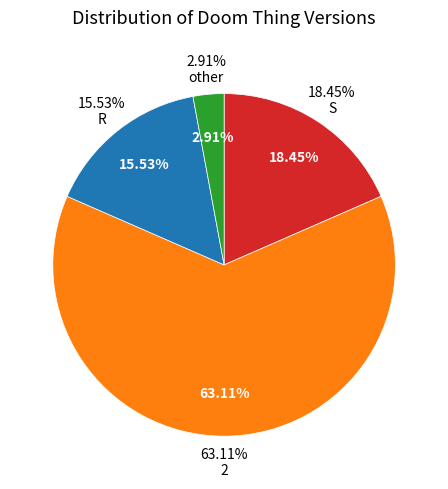

How many segments does this pie chart have?

4